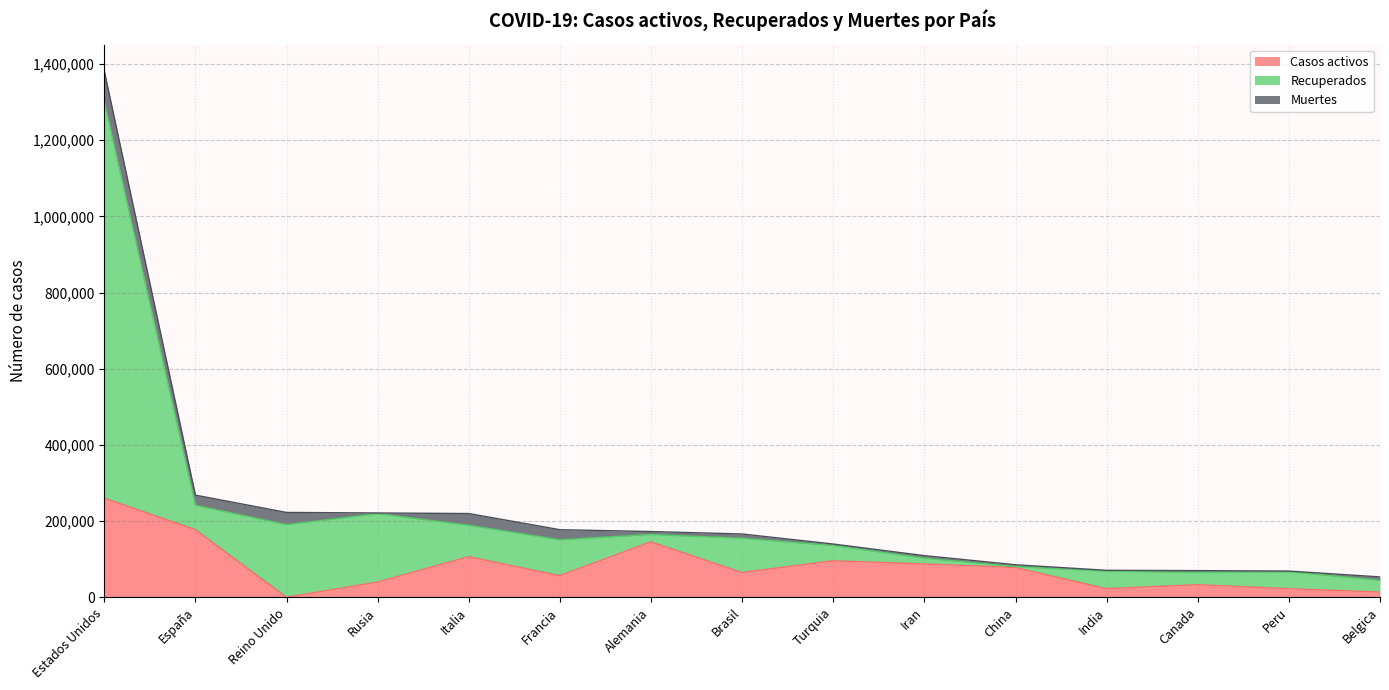

At which category is the sum across all series the highest?

Estados Unidos